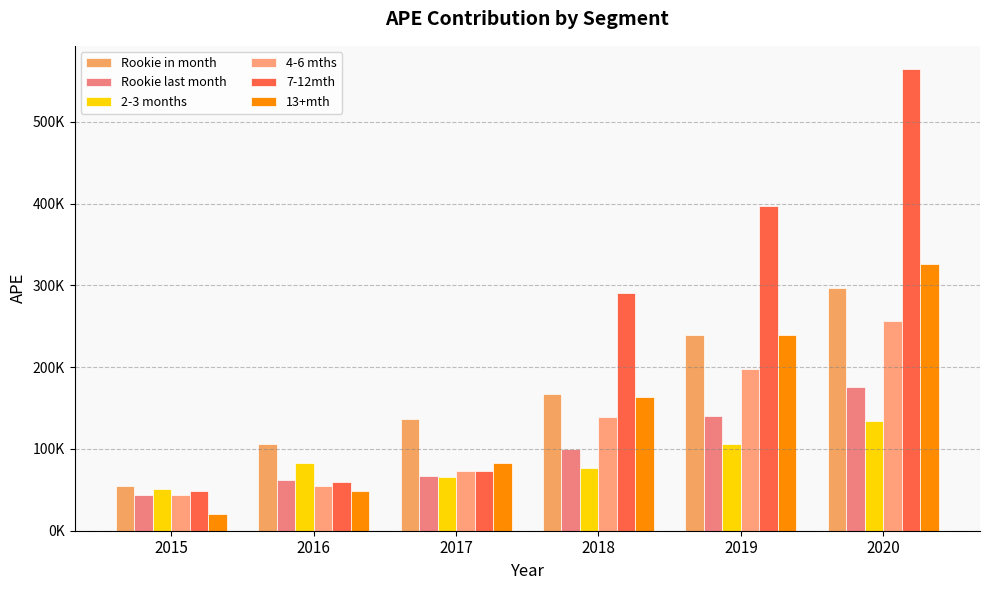

What value does the 13+mth series have at 2018?

163684.9